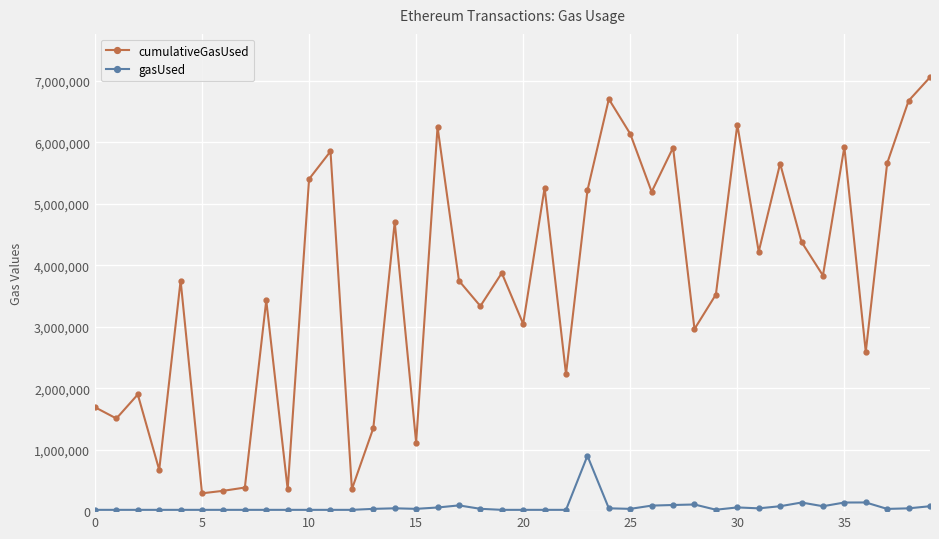

At how many categories does at least one series exceed 2794784?

27